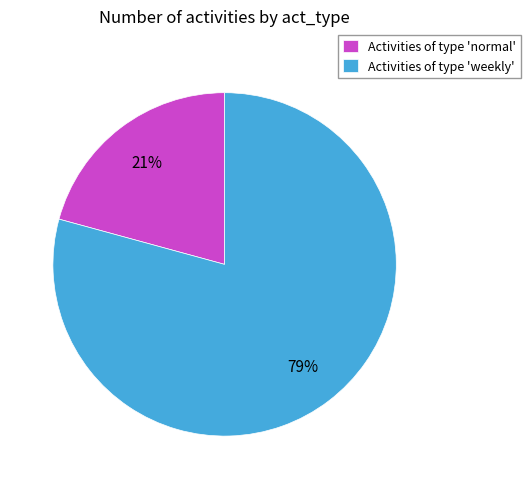

Do Activities of type 'weekly' and Activities of type 'normal' together represent more than half of the pie?

Yes